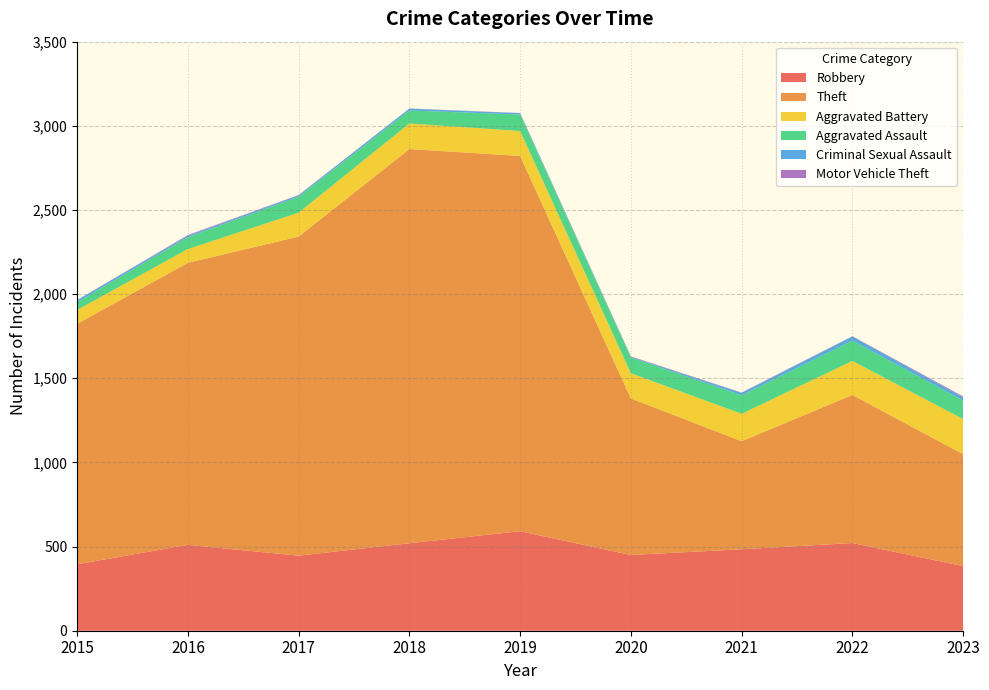

Reading left to right, what are all the values shown in this chart?

Robbery: 2015=395	2016=510	2017=446	2018=520	2019=591	2020=450	2021=484	2022=521	2023=384
Theft: 2015=1429	2016=1676	2017=1896	2018=2342	2019=2230	2020=930	2021=642	2022=880	2023=665
Aggravated Battery: 2015=82	2016=82	2017=142	2018=152	2019=148	2020=150	2021=163	2022=202	2023=209
Aggravated Assault: 2015=46	2016=71	2017=95	2018=77	2019=98	2020=94	2021=110	2022=121	2023=110
Criminal Sexual Assault: 2015=12	2016=8	2017=8	2018=11	2019=8	2020=3	2021=14	2022=24	2023=18
Motor Vehicle Theft: 2015=1	2016=4	2017=2	2018=1	2019=1	2020=3	2021=2	2022=2	2023=6